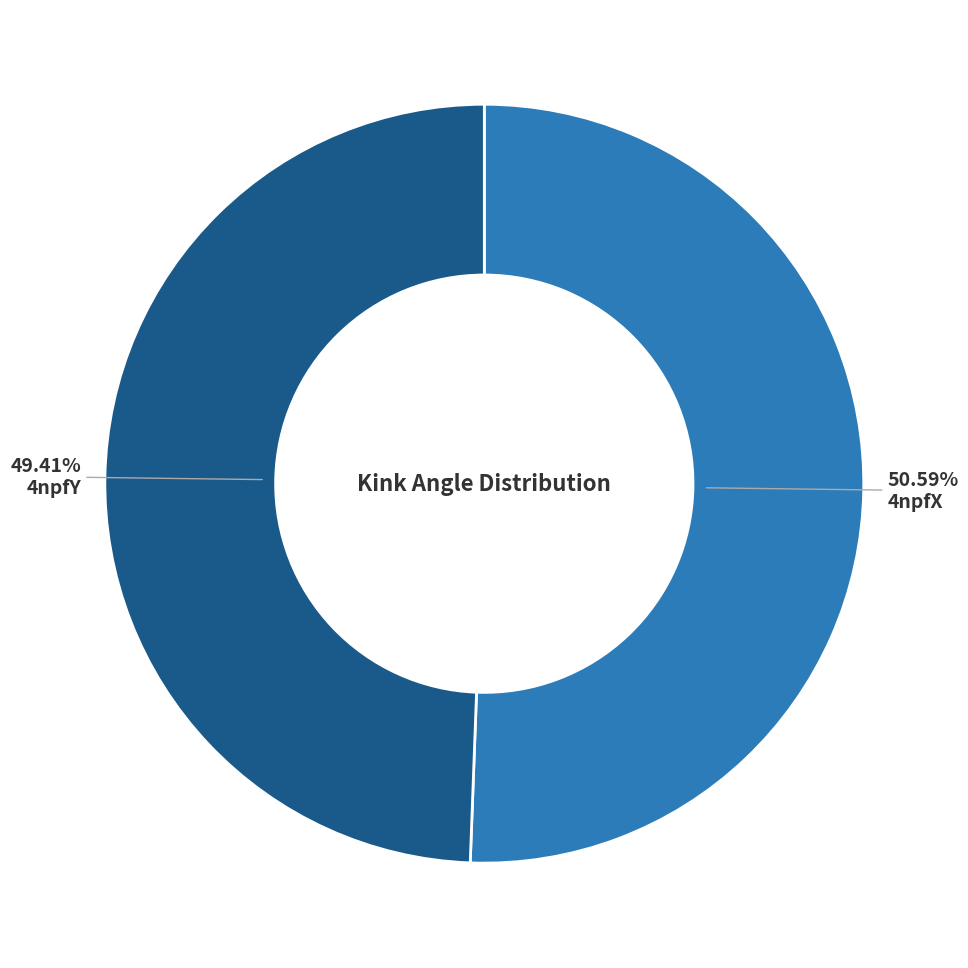

Does any single category account for the majority?

Yes